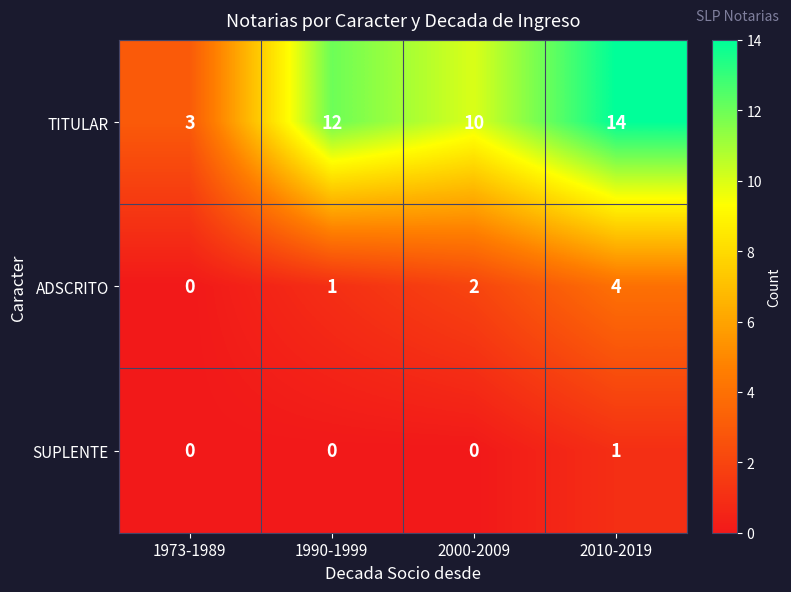

Reading left to right, extract all data points from this chart.

TITULAR: 3	12	10	14
ADSCRITO: 0	1	2	4
SUPLENTE: 0	0	0	1